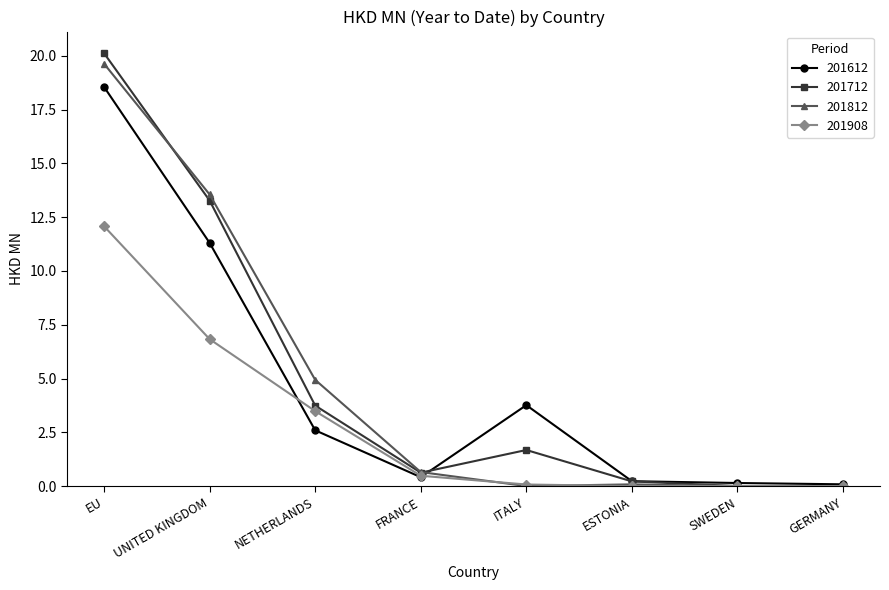

Count the number of data series in this chart.

4